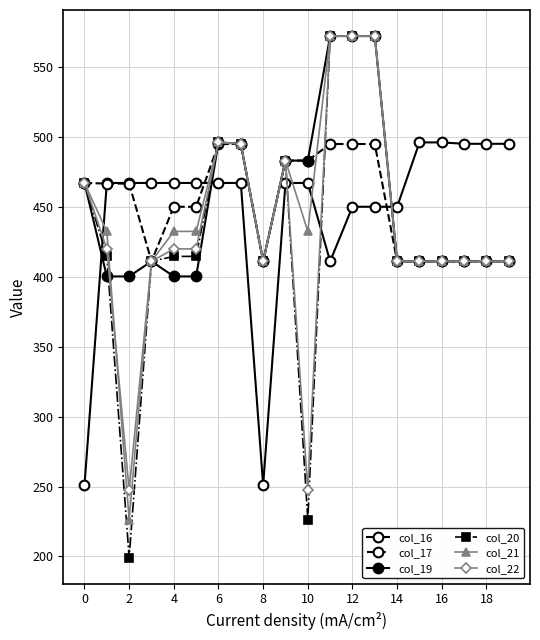

What is the maximum value shown in the chart?

572.0